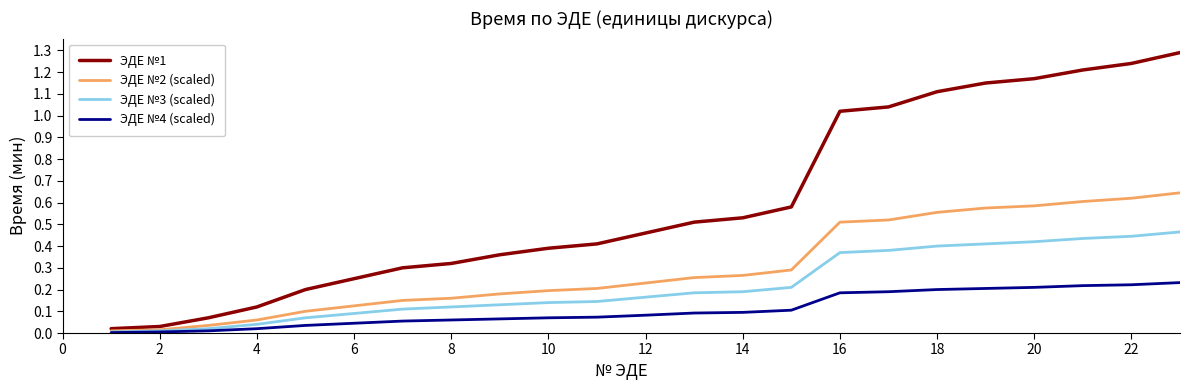

Rank the series by their average value, from highest to lowest.

ЭДЕ №1, ЭДЕ №2 (scaled), ЭДЕ №3 (scaled), ЭДЕ №4 (scaled)